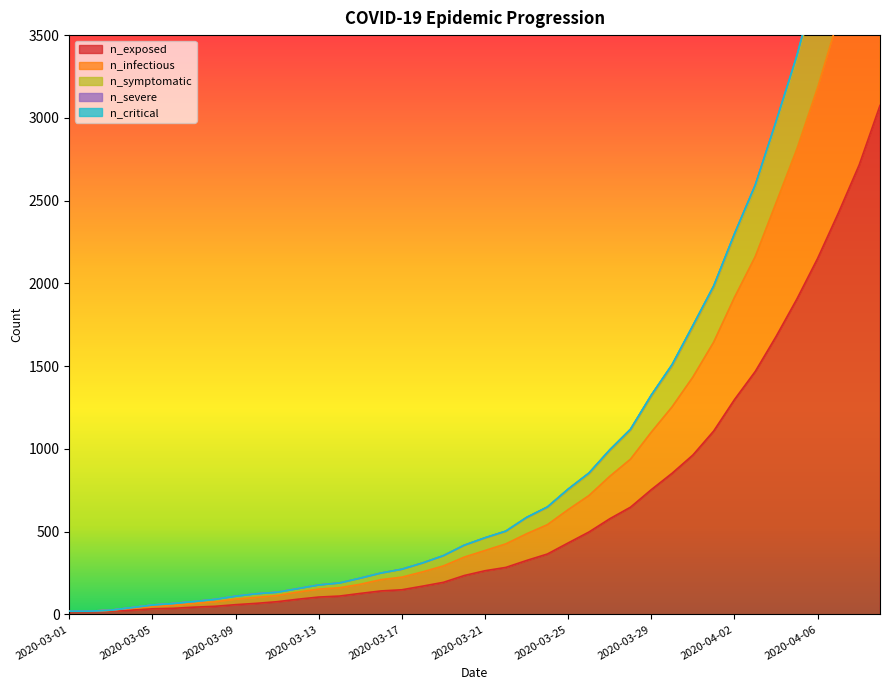

What is the value of the n_symptomatic point at the 32nd from the left?

1970